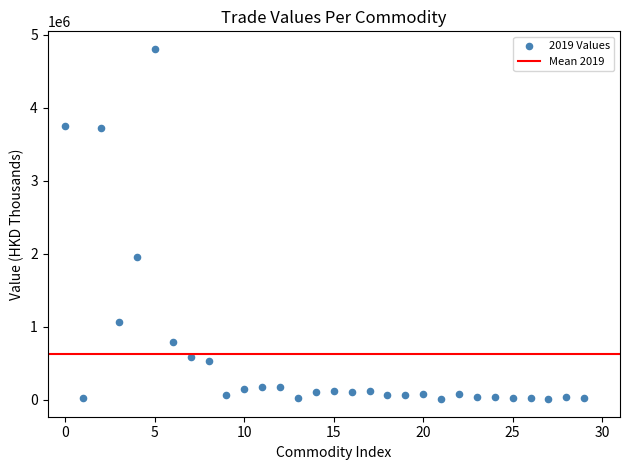

What is the range of Y values (max minus min)?

4802825.9